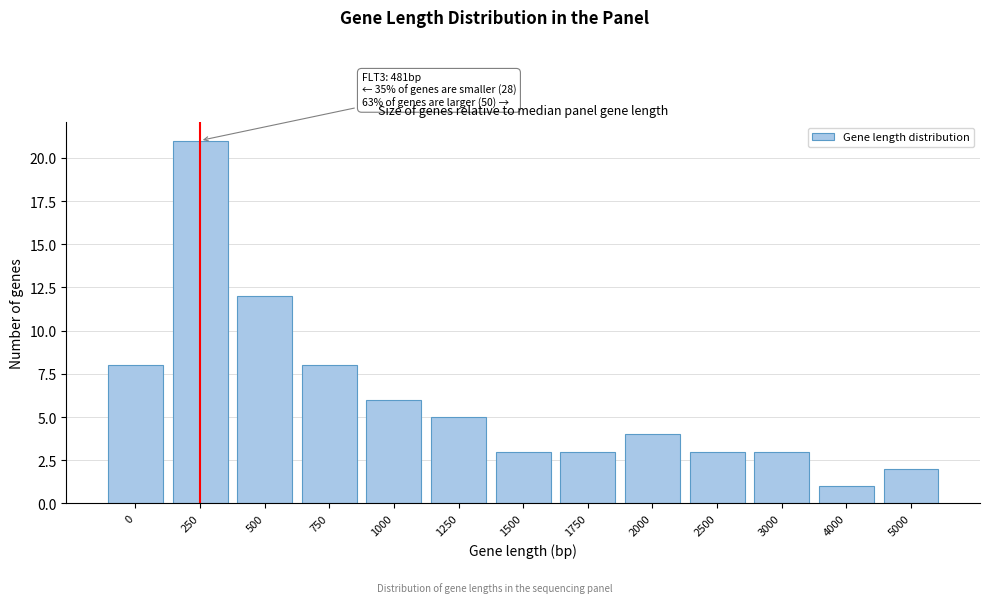

Reading left to right, list all the values displayed in this chart.

0=8	250=21	500=12	750=8	1000=6	1250=5	1500=3	1750=3	2000=4	2500=3	3000=3	4000=1	5000=2